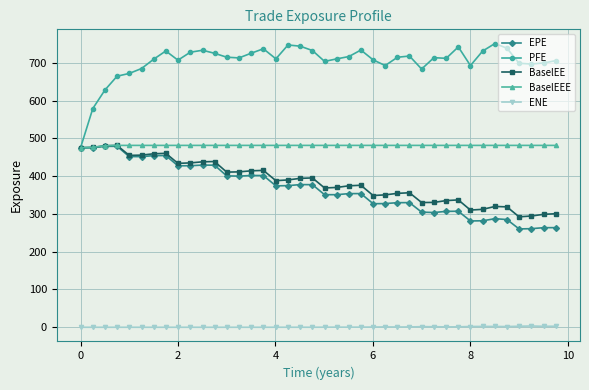

What is the difference between the second highest and minimum values in the BaselEEE series?

6.2